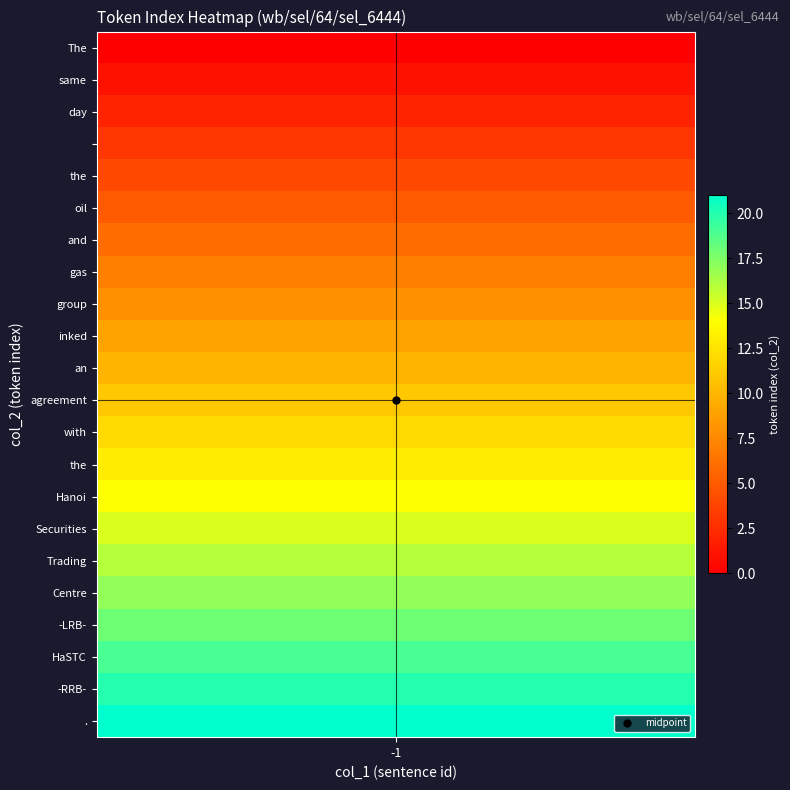

What is the difference between the 1 values at 13 and 20?

7